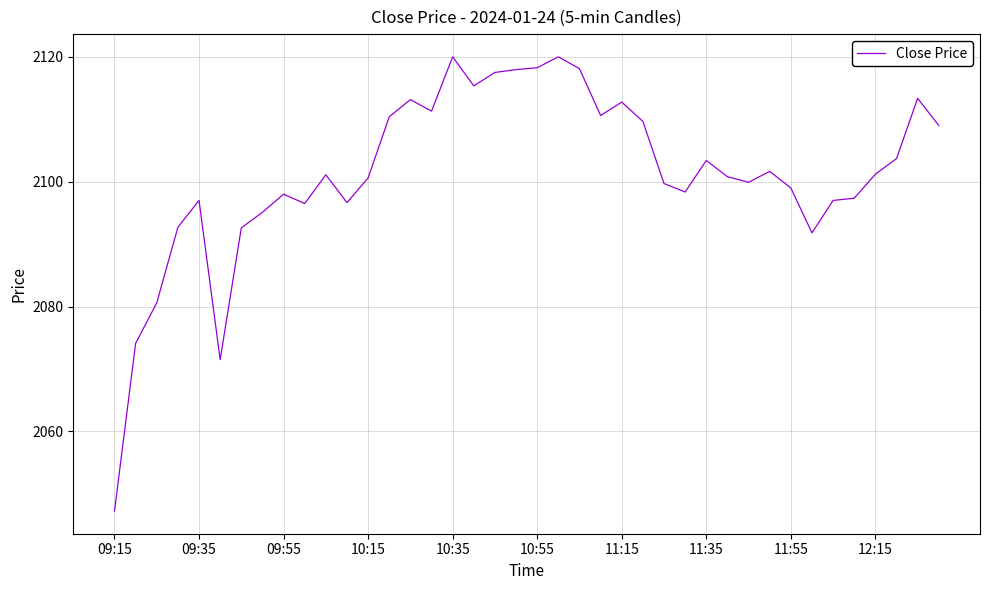

What is the maximum value shown in the chart?

2120.0